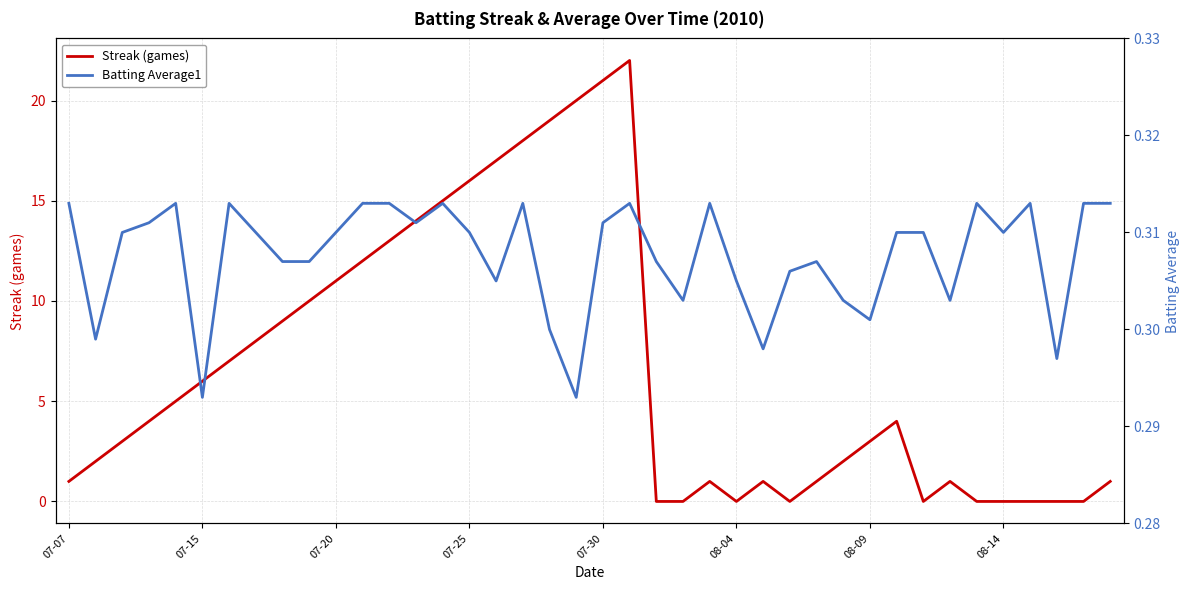

Which series has the largest total across all categories?

Streak (games)